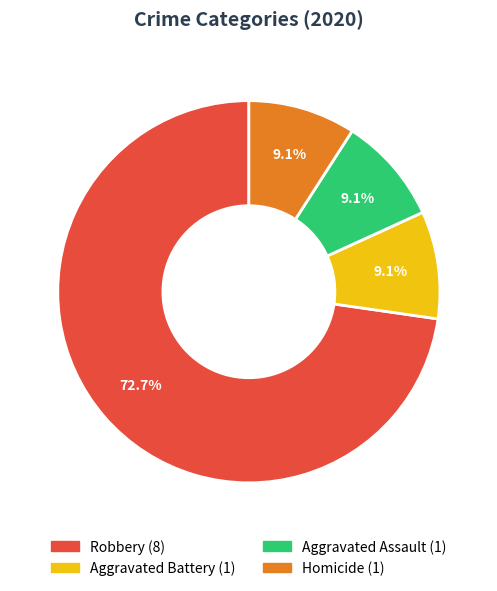

Does any single category account for the majority?

Yes